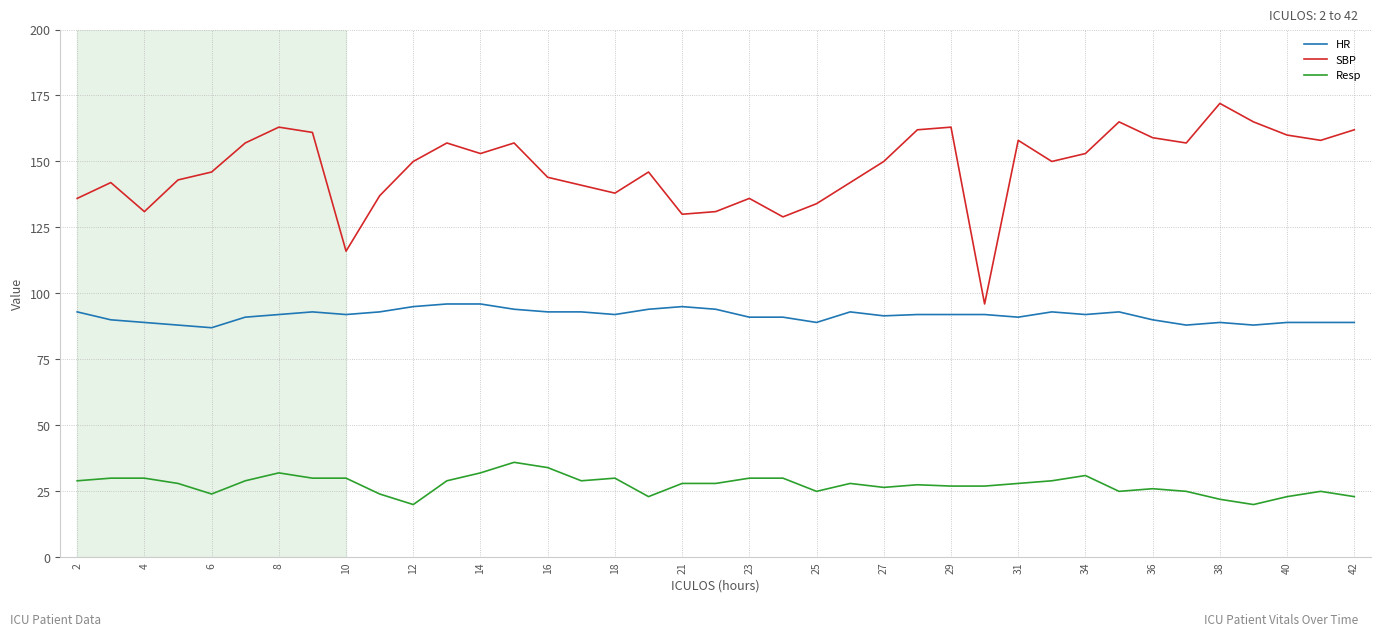

Rank the series by their maximum value, from lowest to highest.

Resp, HR, SBP